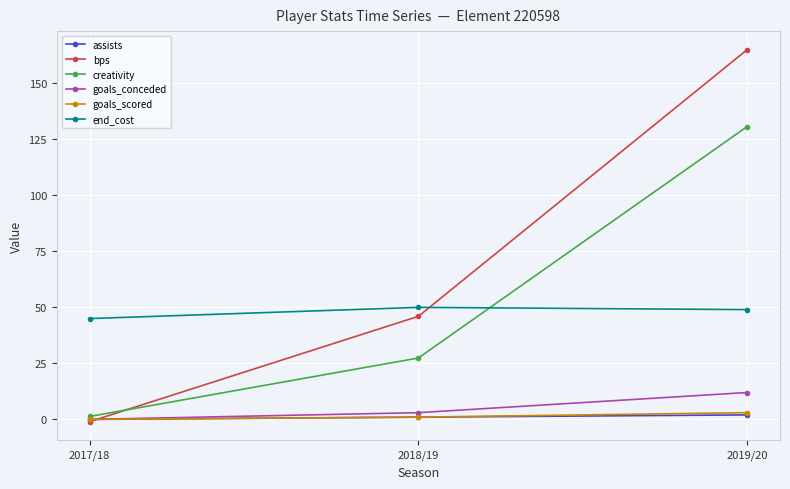

What is the value of the end_cost point at the 3rd from the left?

49.0